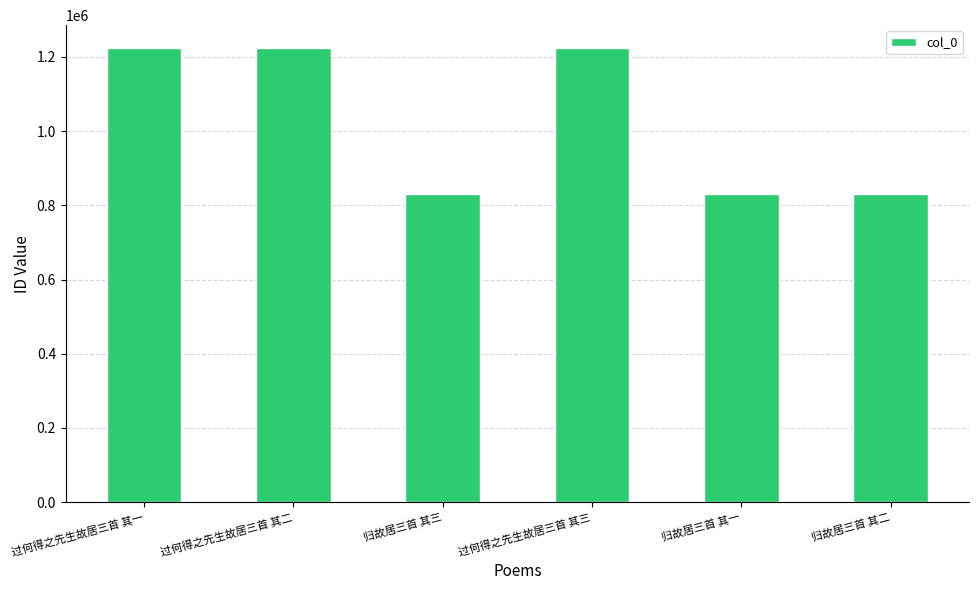

What is the ratio of the value at 归故居三首 其二 to the value at 过何得之先生故居三首 其一?

0.7